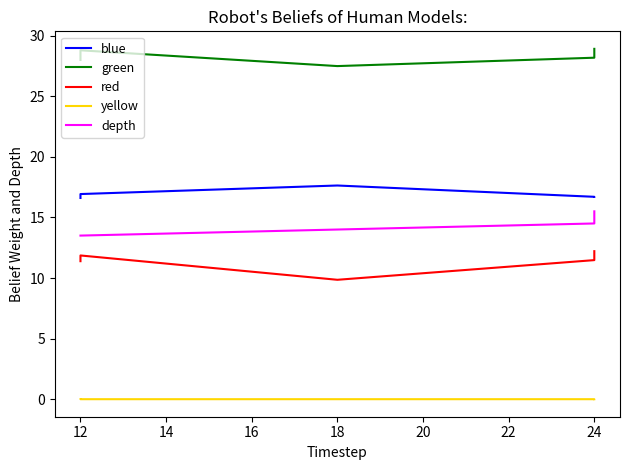

Which series has the widest spread of values?

red